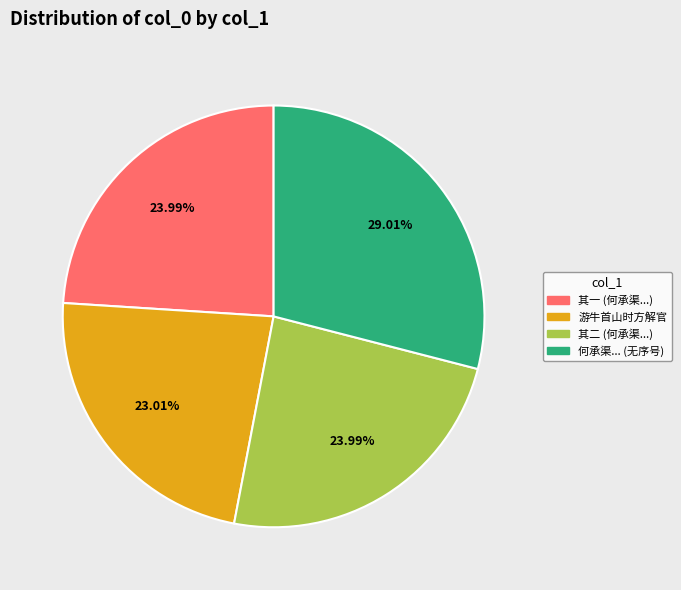

Is there a majority slice in this chart?

No